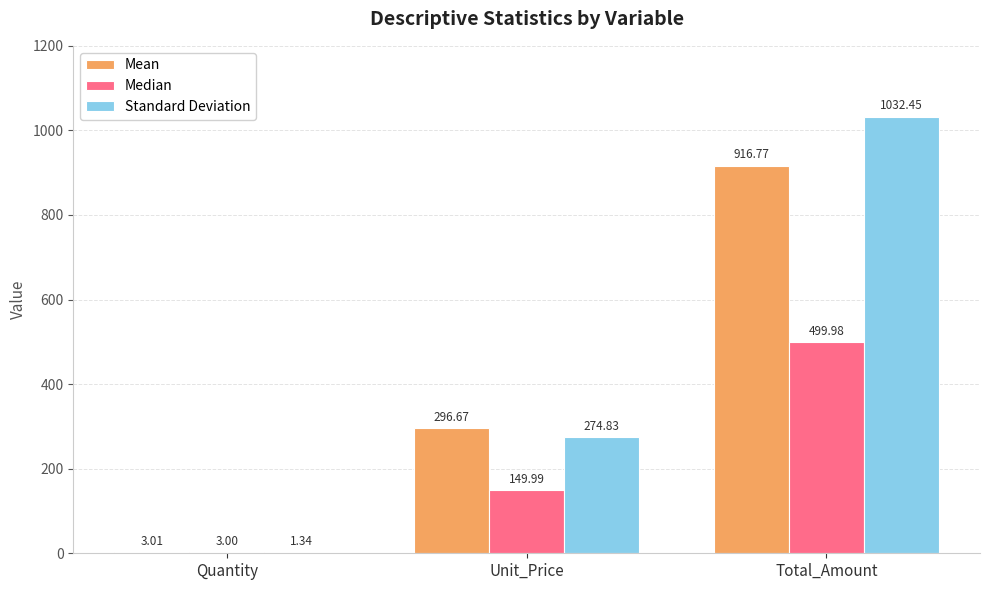

Count the number of categories in the chart.

3